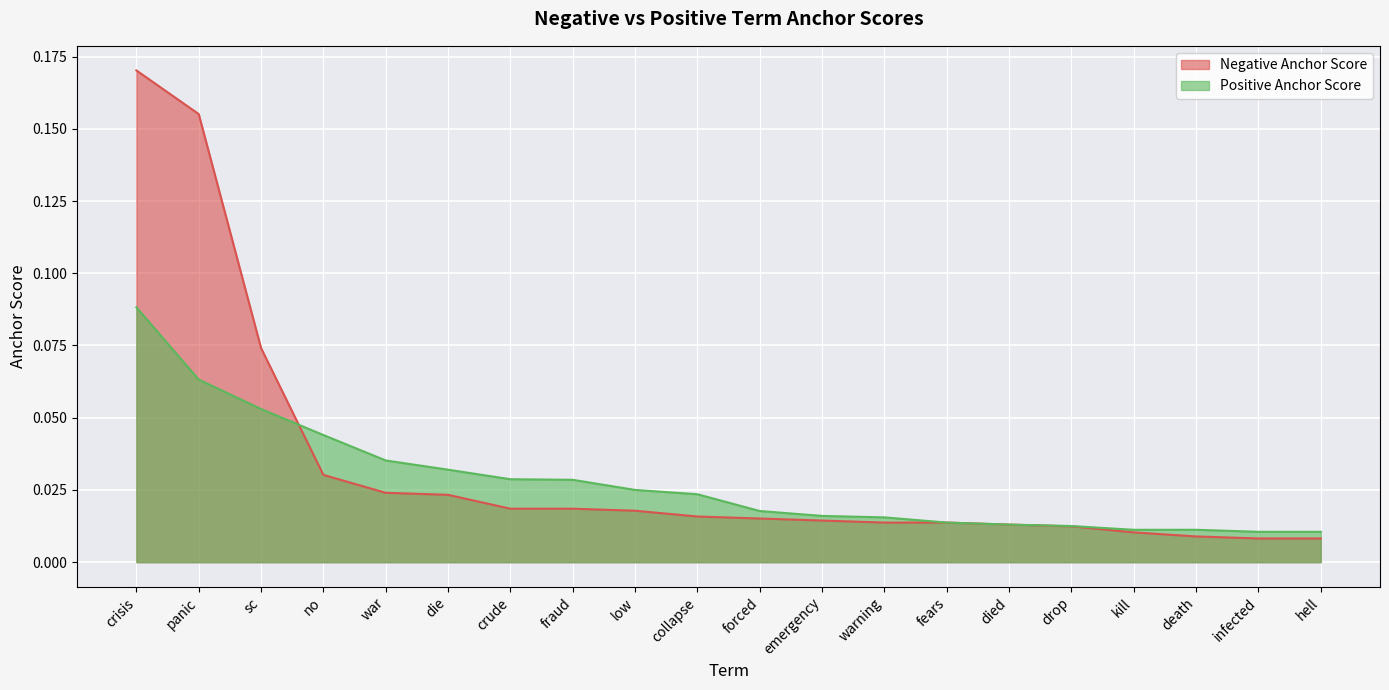

The value of Positive Anchor Score at die is 0.0. True or false?

False